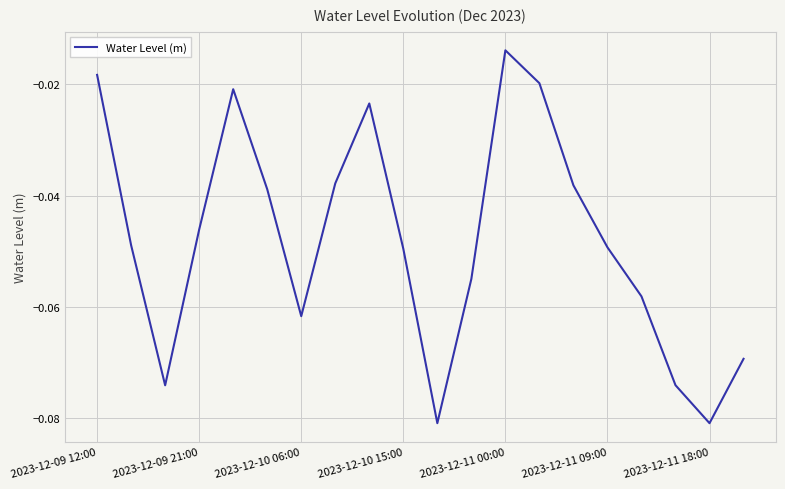

Does the chart display data point markers on the line(s)?

No